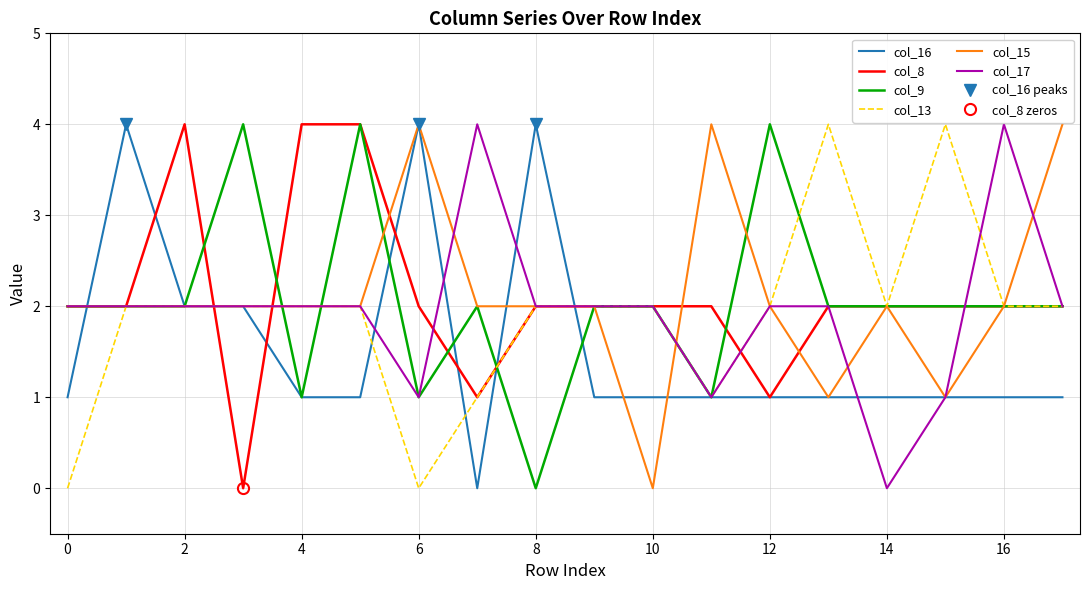

Reading right to left, extract all data points from this chart.

col_16: 1	1	1	1	1	1	1	1	1	4	0	4	1	1	2	2	4	1
col_8: 2	2	2	2	2	1	2	2	2	2	1	2	4	4	0	4	2	2
col_9: 2	2	2	2	2	4	1	2	2	0	2	1	4	1	4	2	2	2
col_13: 2	2	4	2	4	2	1	2	2	2	1	0	2	2	2	2	2	0
col_15: 4	2	1	2	1	2	4	0	2	2	2	4	2	2	2	2	2	2
col_17: 2	4	1	0	2	2	1	2	2	2	4	1	2	2	2	2	2	2